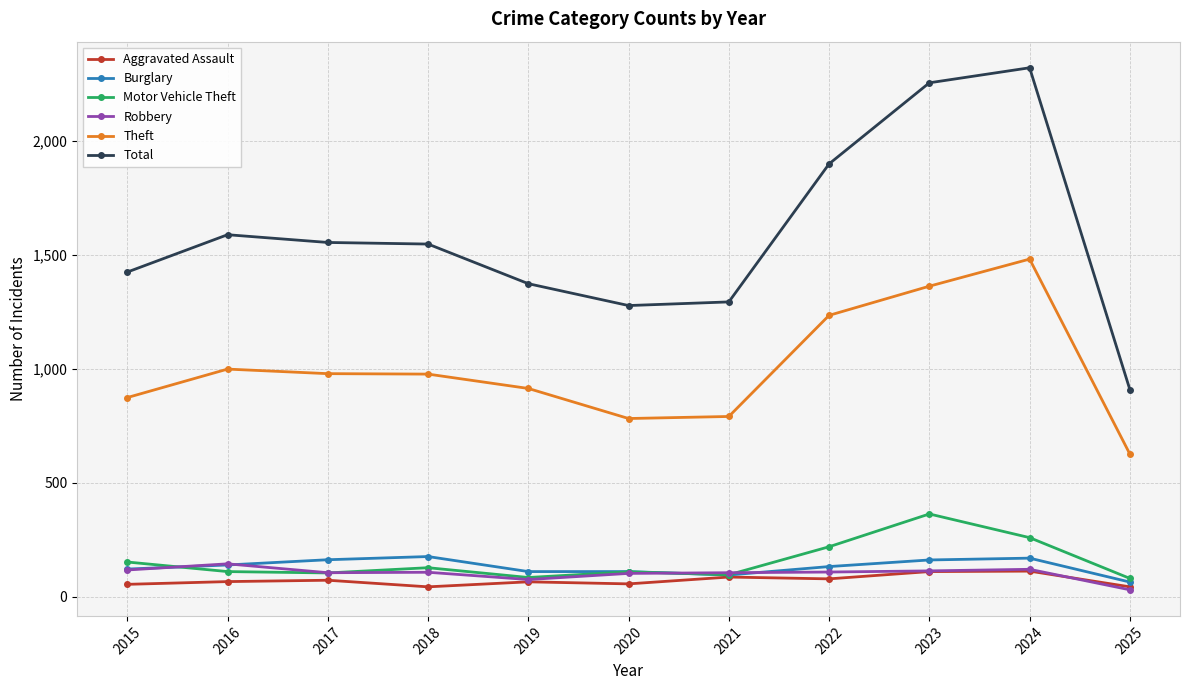

What is the difference between the second highest and second lowest values in the Burglary series?

74